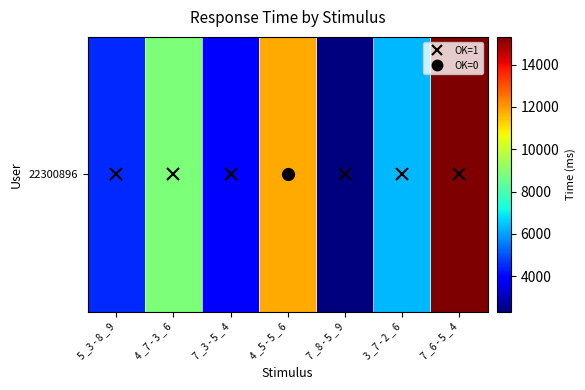

The value at 4 _5 - 5 _ 6 is 11797. True or false?

True